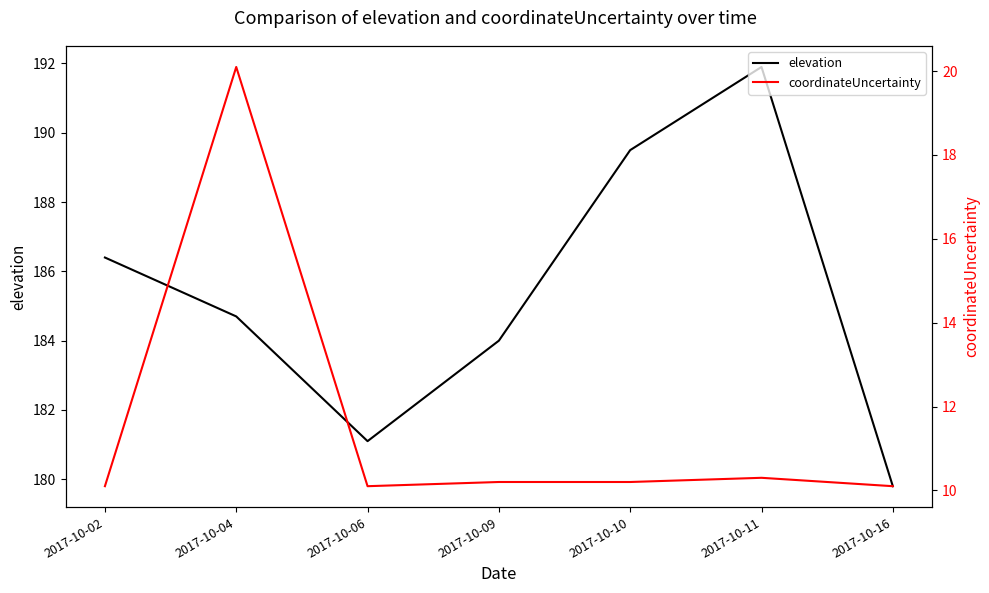

What is the total value across all series at 2017-10-06?

191.2